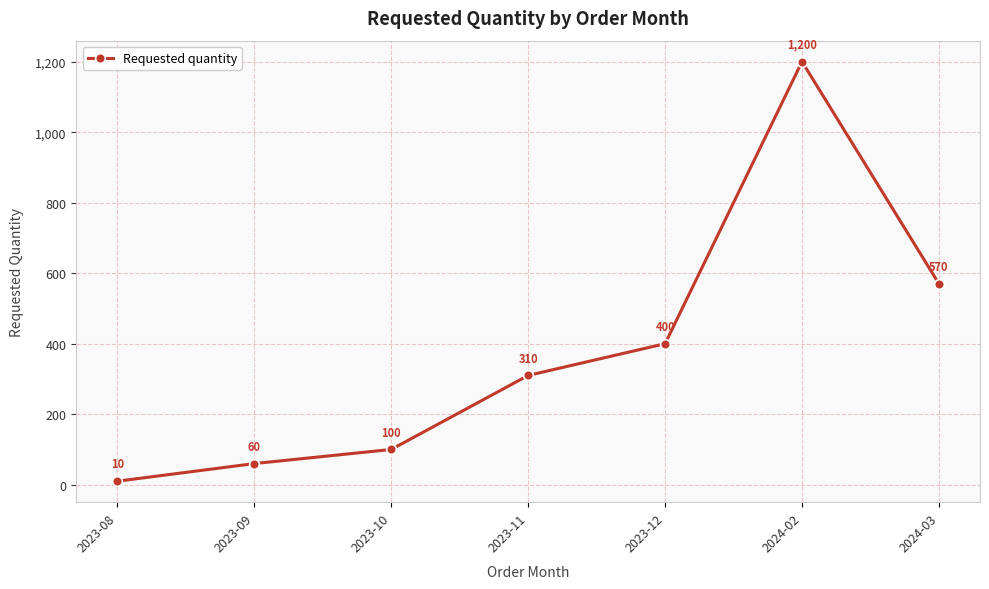

Reading left to right, extract all data points from this chart.

2023-08=10	2023-09=60	2023-10=100	2023-11=310	2023-12=400	2024-02=1200	2024-03=570